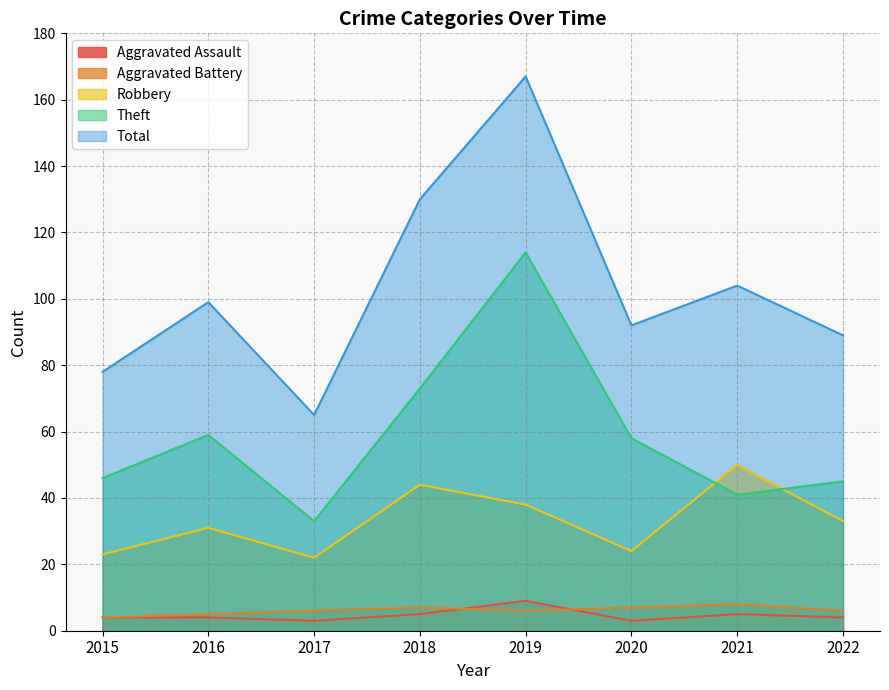

Where is the first local minimum for Aggravated Battery?

2019